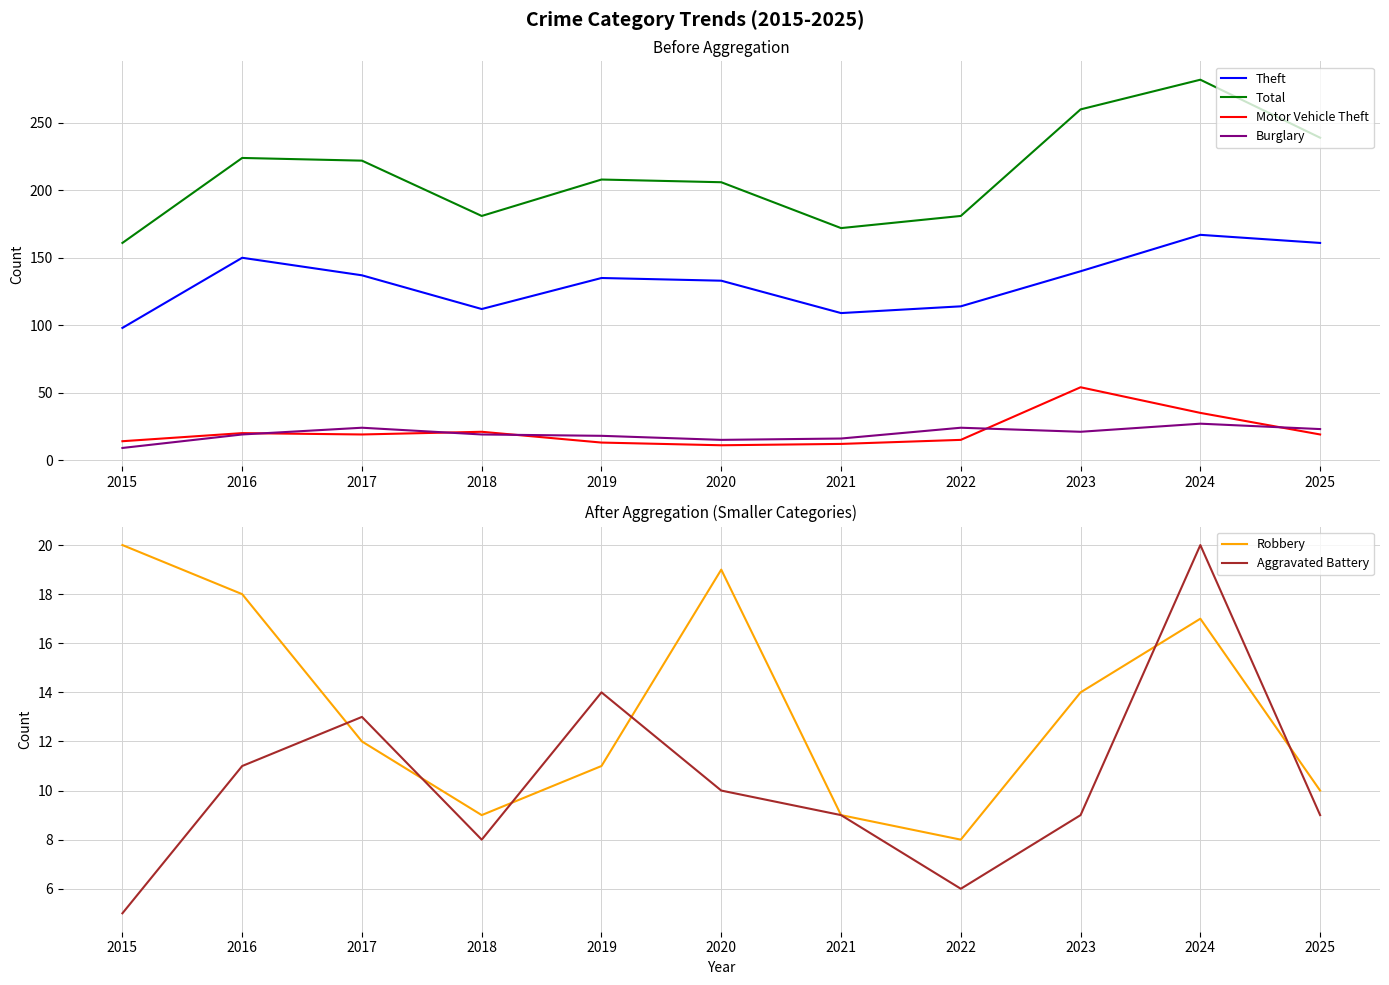

Between 2015 and 2020, which series saw the biggest shift?

Total